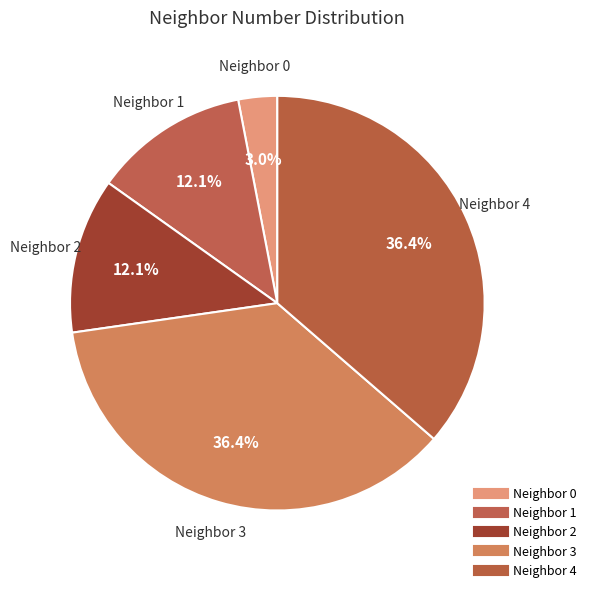

Count the number of slices in the pie.

5